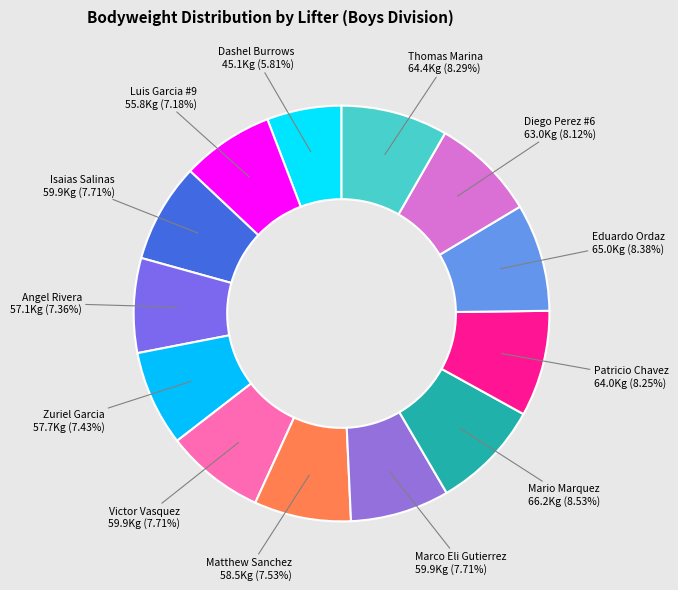

Count the number of slices in the pie.

13